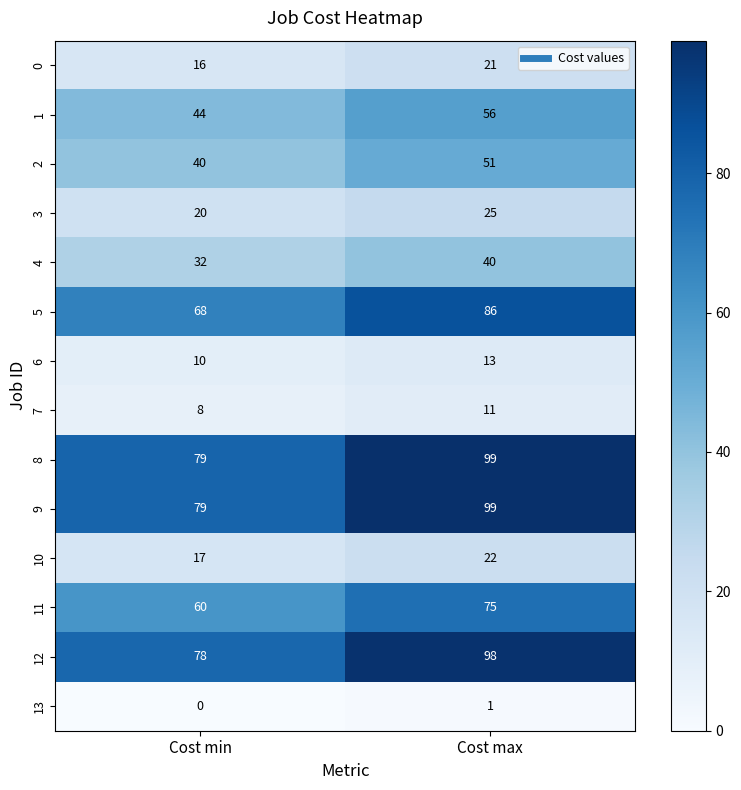

What is the difference between the 5 values at Cost max and Cost min?

18